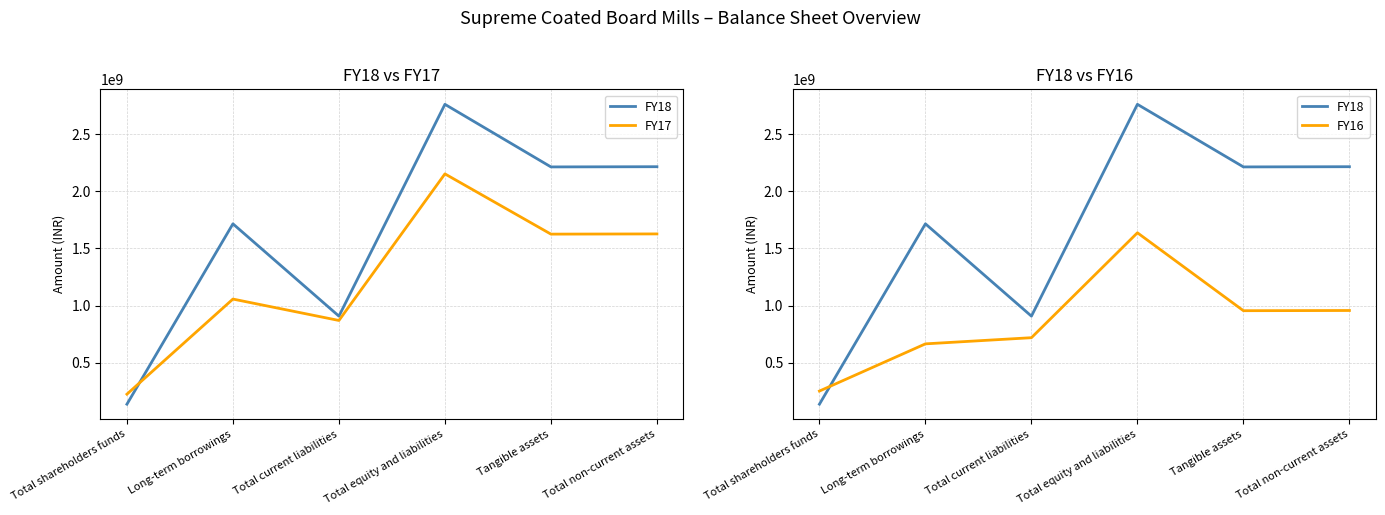

How many lines are shown in the chart?

3